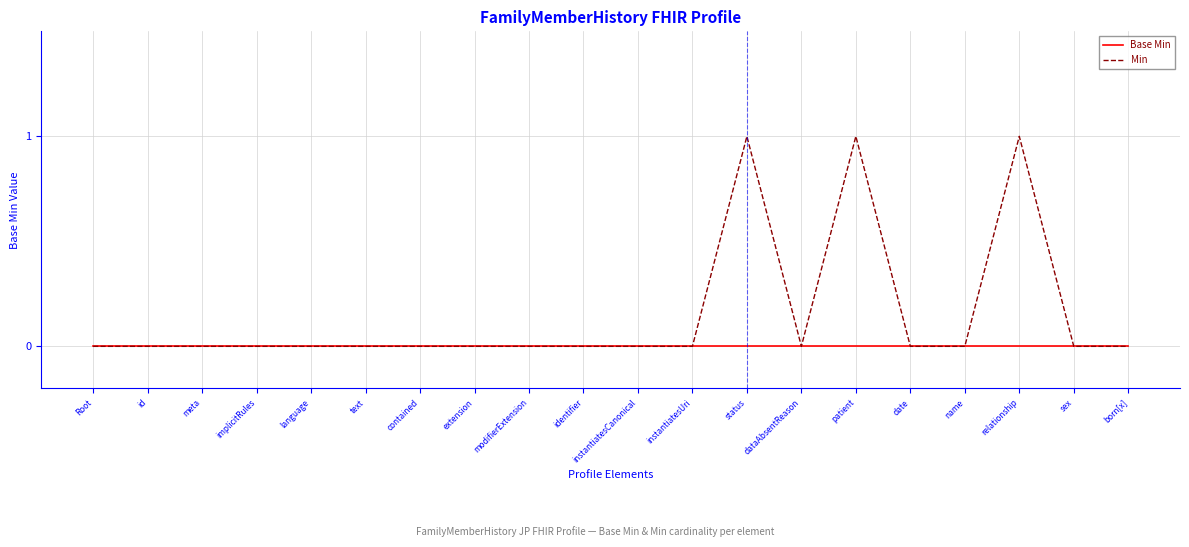

What is the spread (max minus min) of values at status?

1